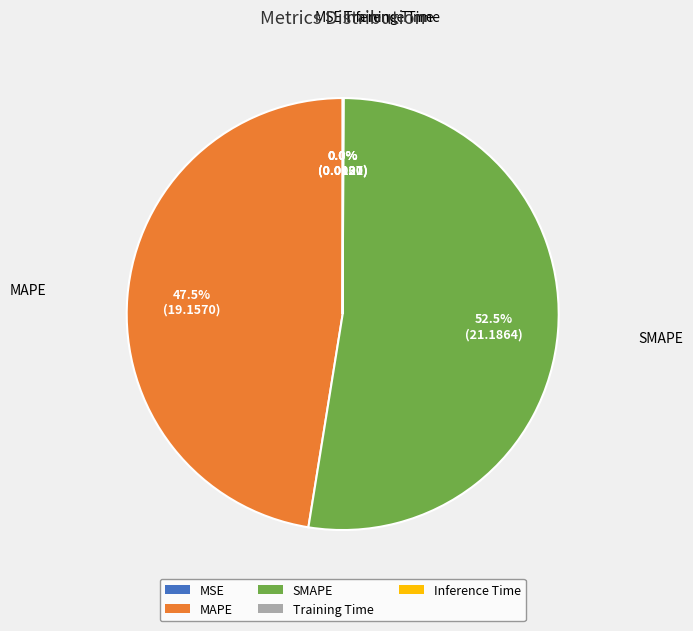

Which category has the biggest portion of the pie?

SMAPE